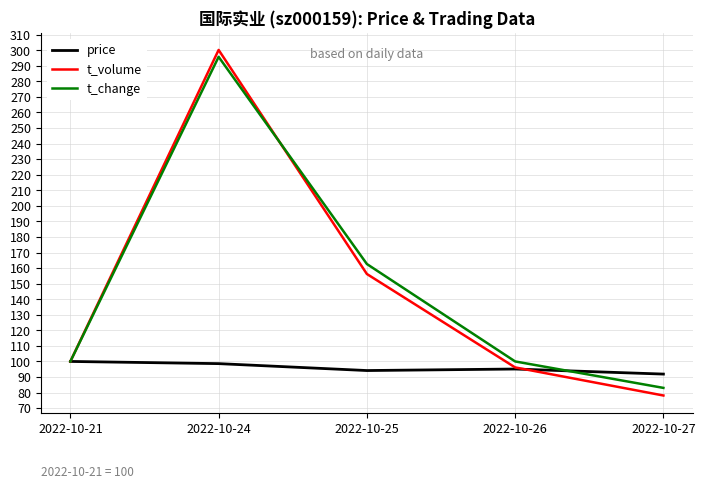

Is it true that price equals 100.0 at 2022-10-21?

True